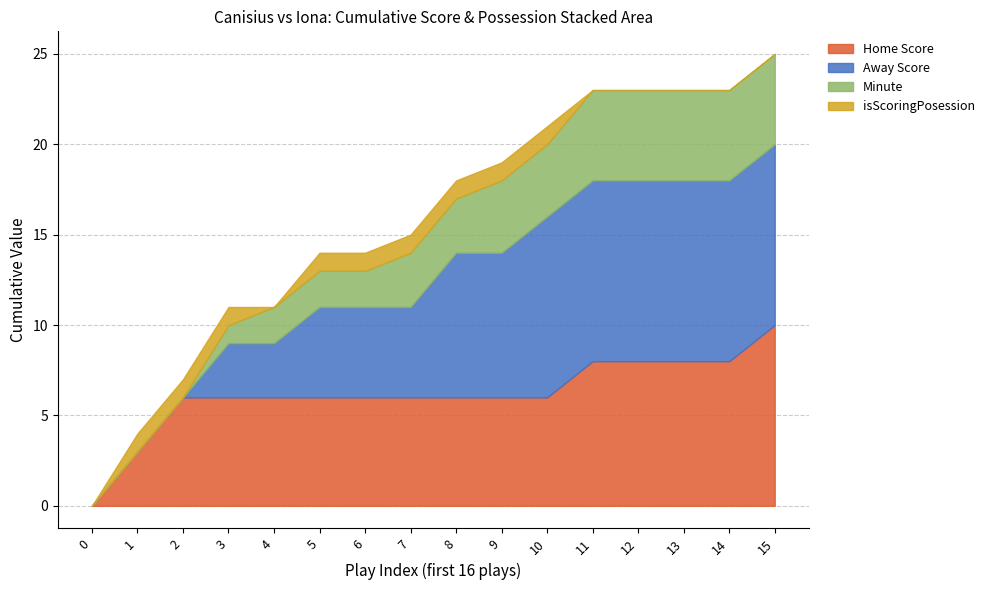

How many lines are shown in the chart?

4